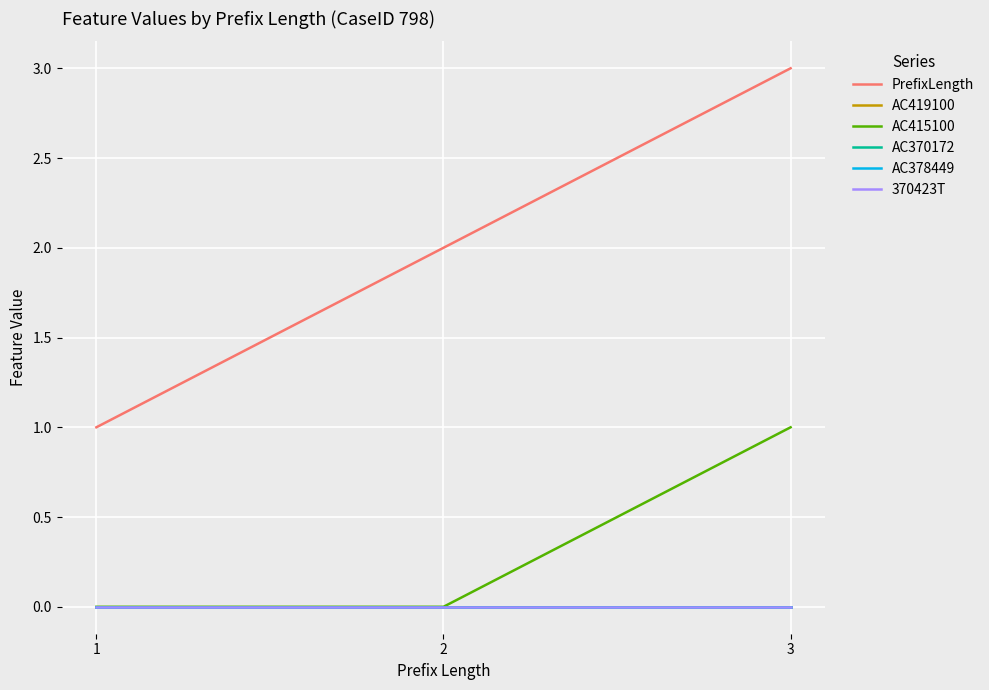

At which category does the chart reach its minimum across all series?

1